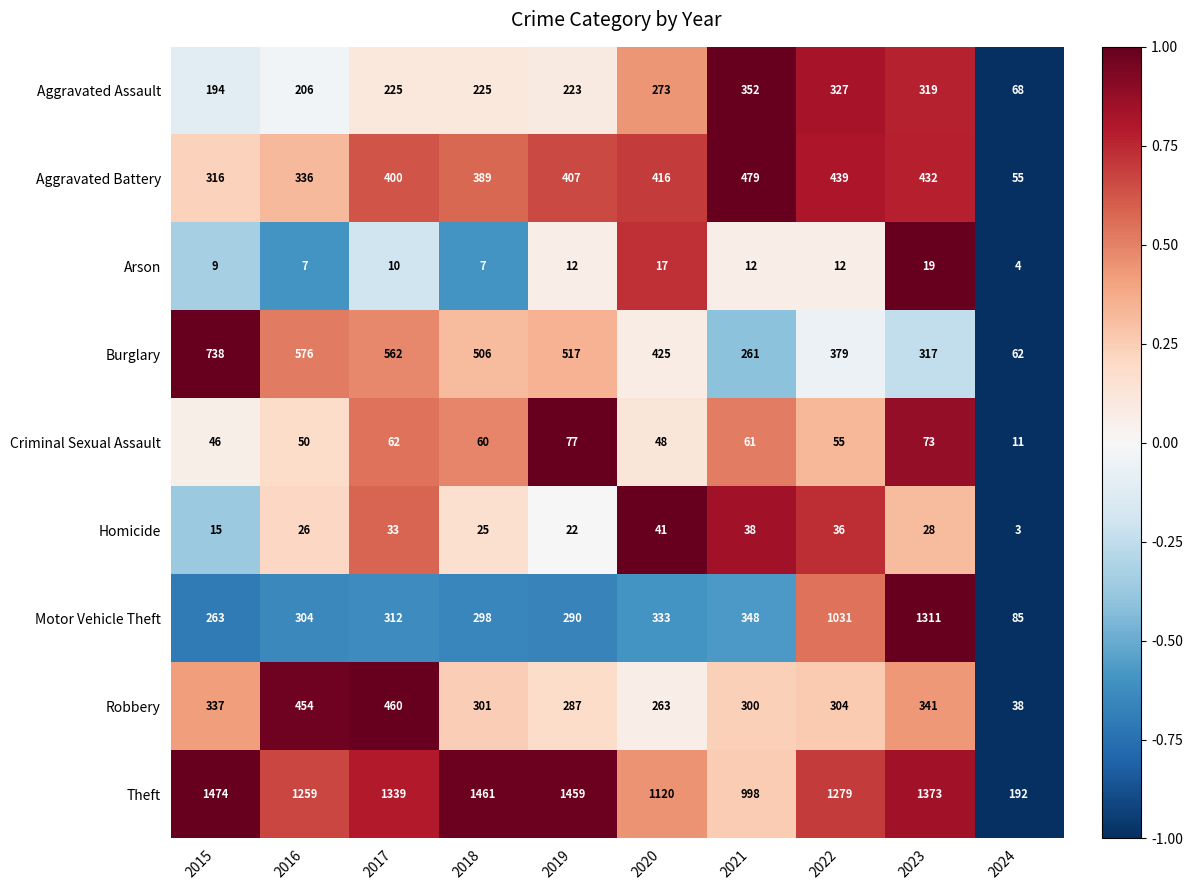

Which label corresponds to the largest value in the chart?

2015